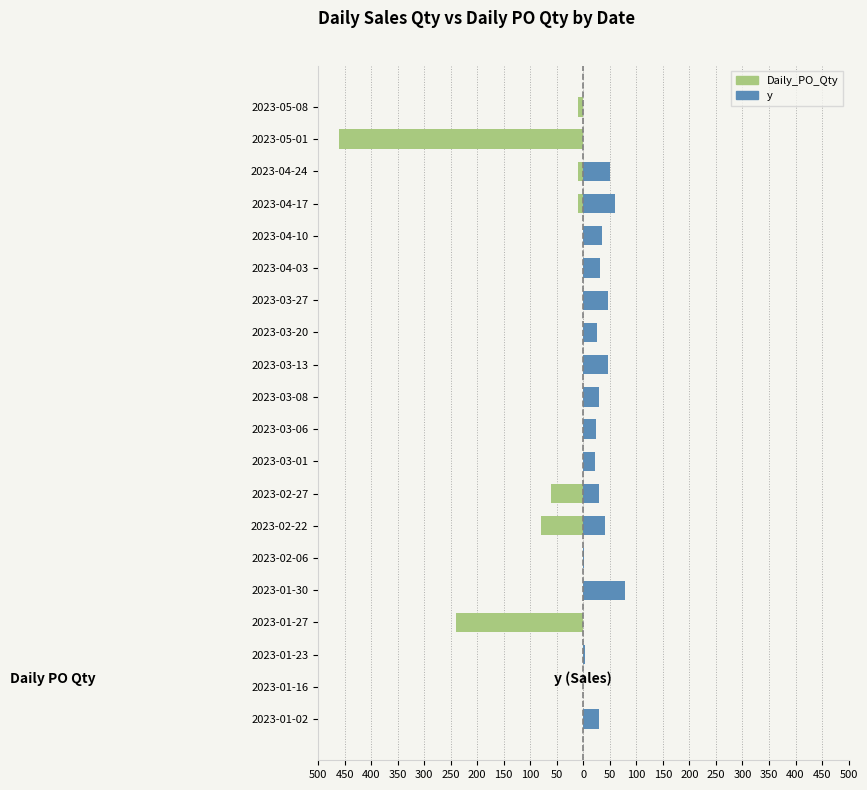

Are the bars grouped side by side (vs. stacked)?

Yes